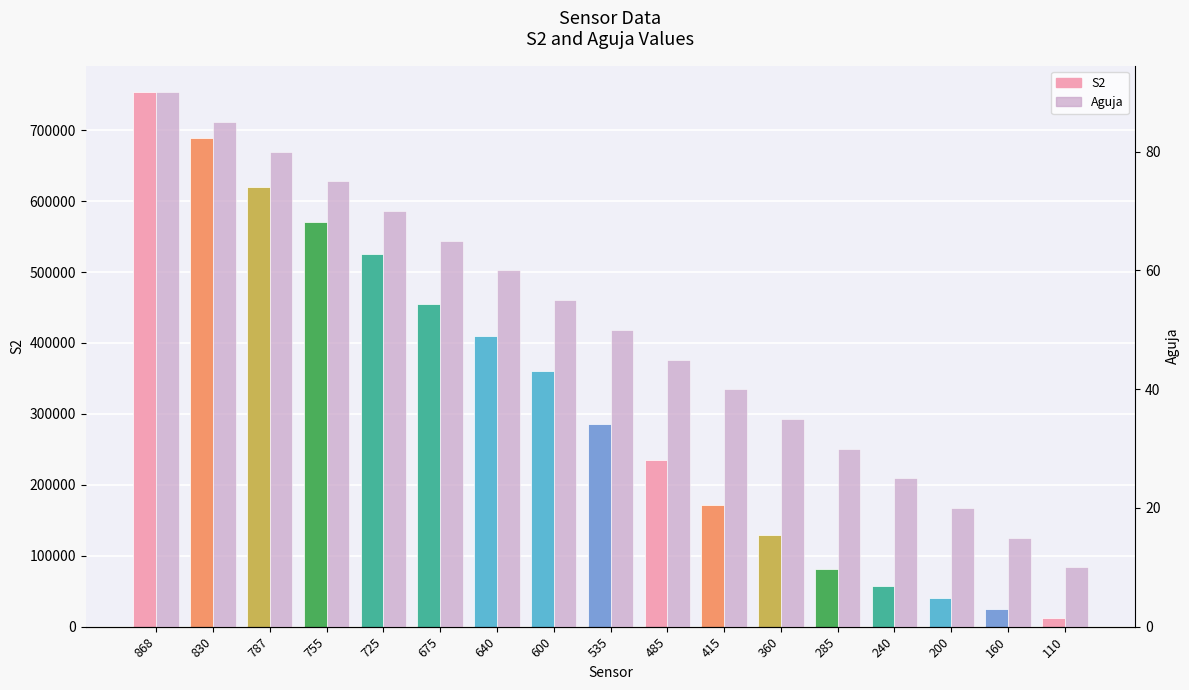

List the series in order of their peak value, highest first.

S2, Aguja